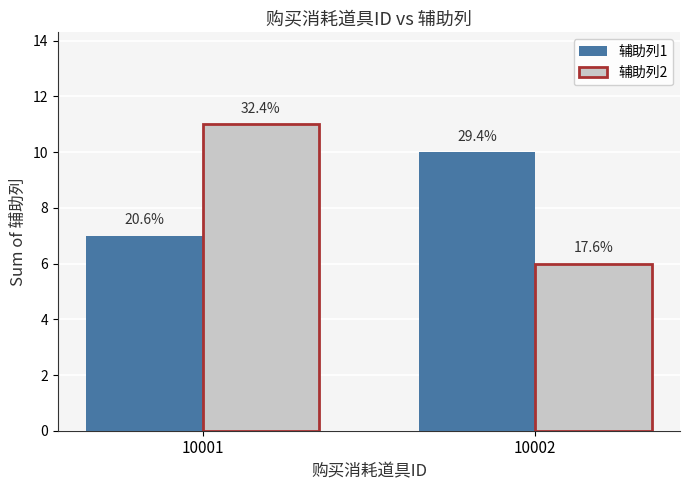

What are all the series names shown in the legend?

辅助列1, 辅助列2